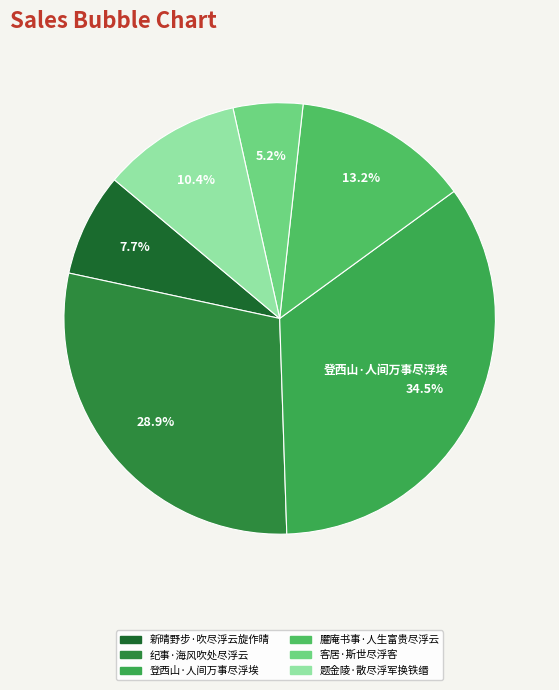

Rank the categories by value from highest to lowest.

登西山·人间万事尽浮埃, 纪事·海风吹处尽浮云, 臞庵书事·人生富贵尽浮云, 题金陵·散尽浮军换铁缗, 新晴野步·吹尽浮云旋作晴, 客居·斯世尽浮客